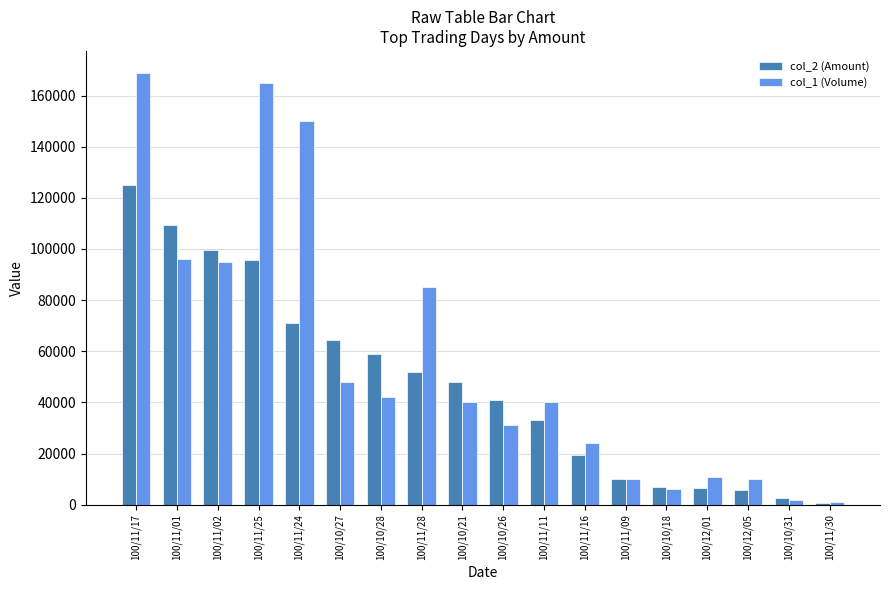

What is the difference between the maximum and minimum values in the col_2 (Amount) series?

124510